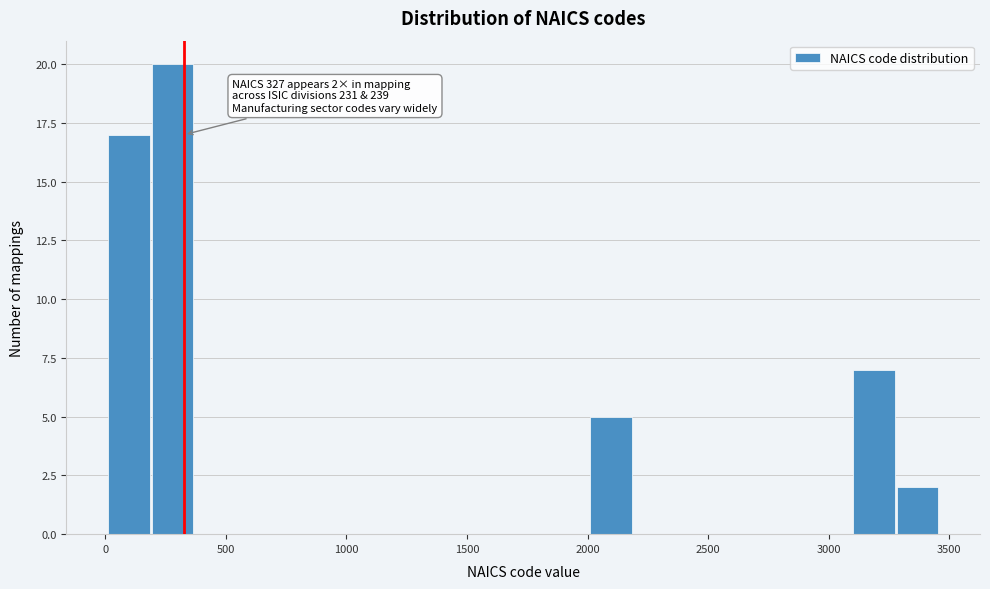

Around what value on the x-axis is the tallest bar? Give the approximate position of its centre, as read against the axis.

300